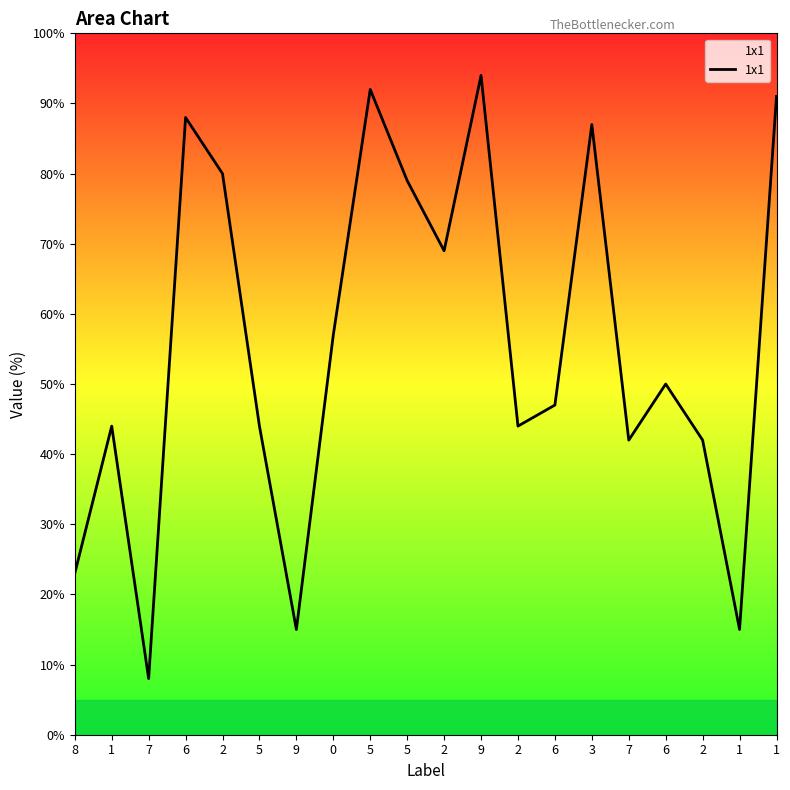

Does the chart have visible grid lines?

No